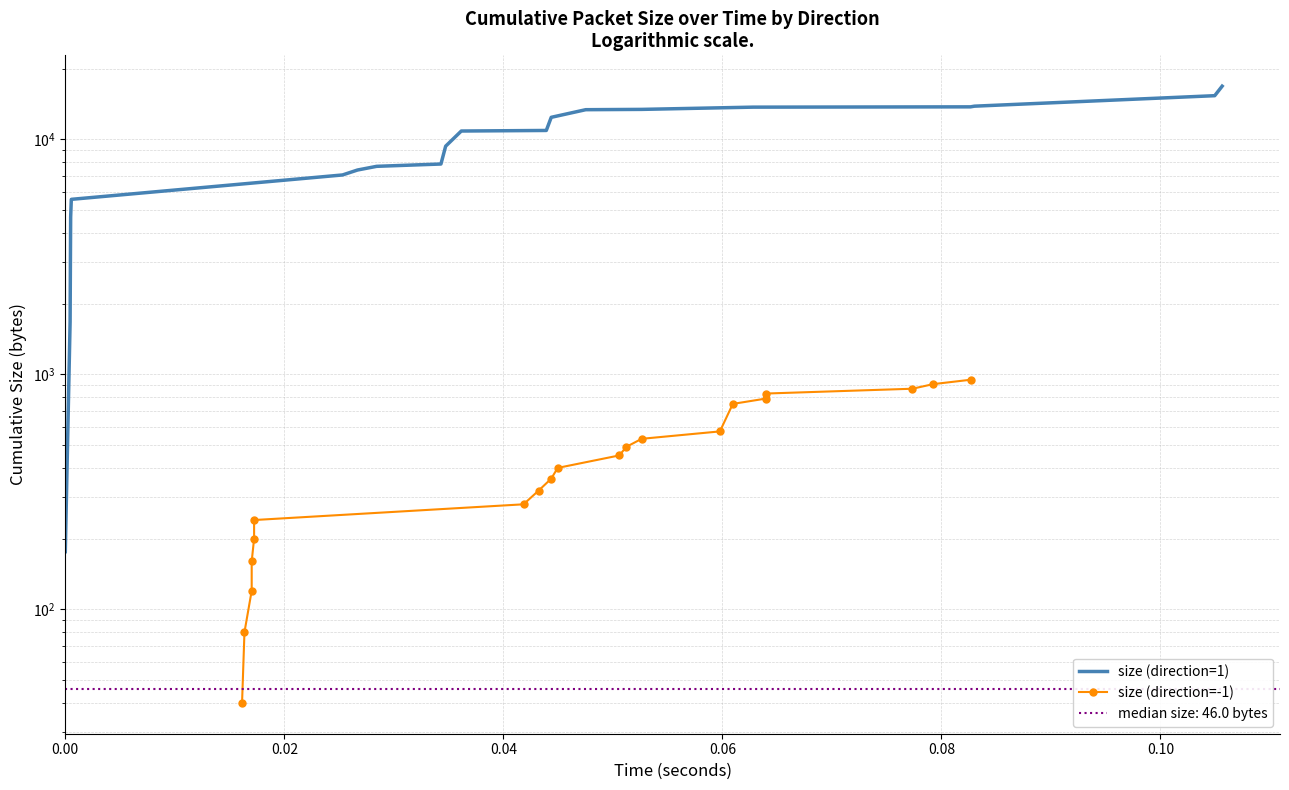

Does the chart have visible grid lines?

Yes